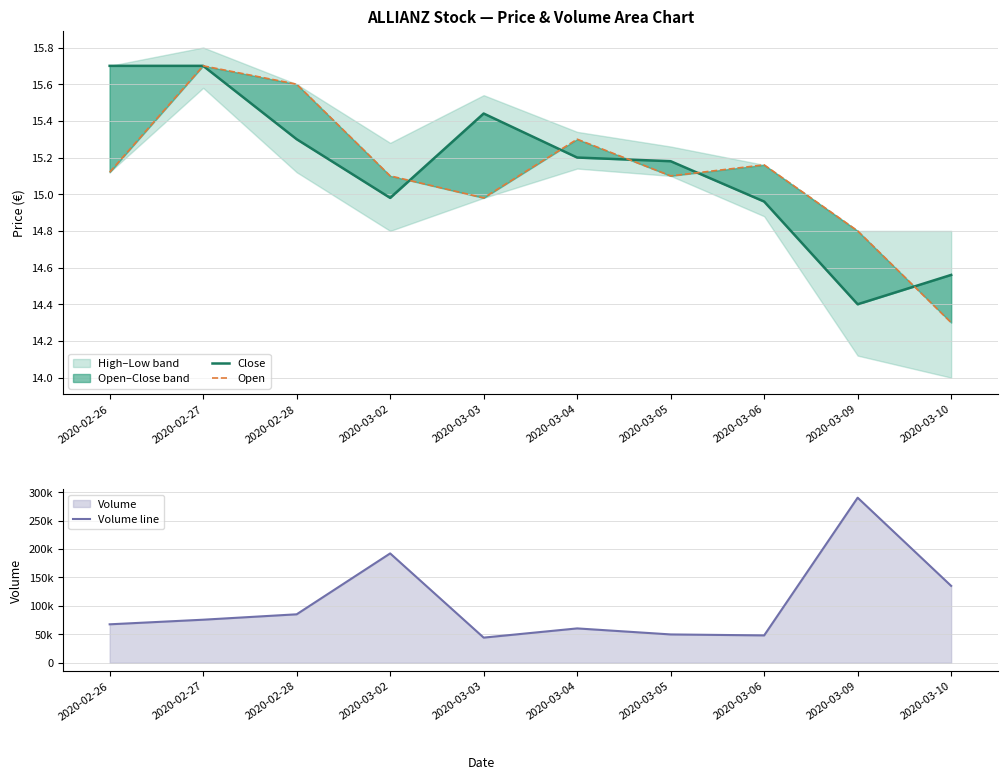

What is the difference between the second highest and second lowest values in the Open series?

0.8